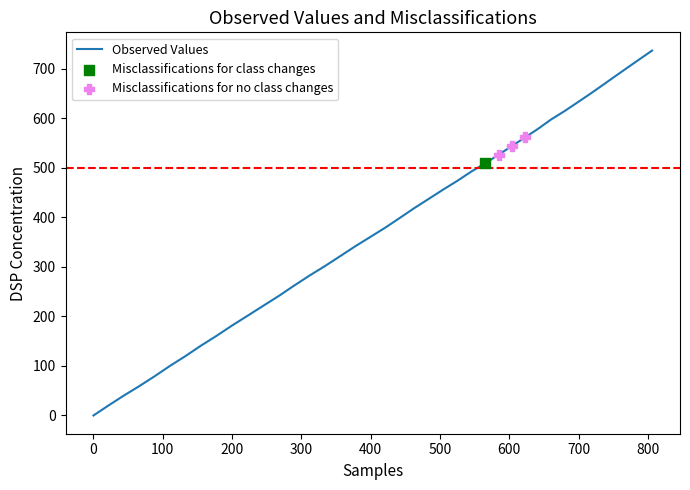

What is the greatest value displayed?

736.2